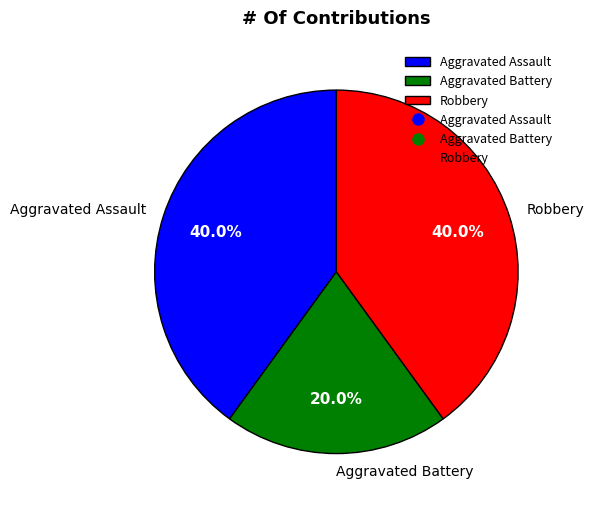

What percentage is the Aggravated Assault slice, to the nearest percent?

40%